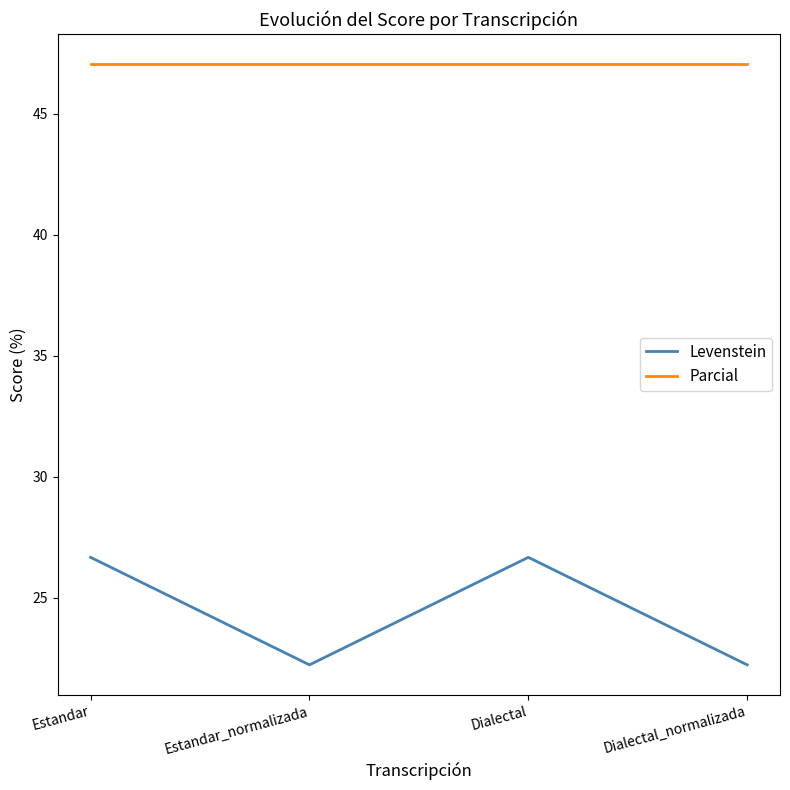

Where does the Levenstein series first go above 26?

Estandar